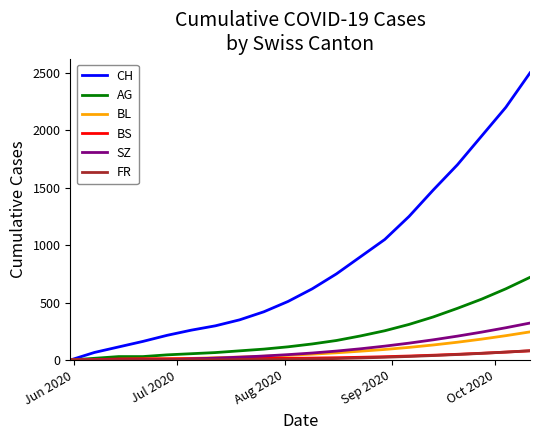

How many lines are shown in the chart?

6